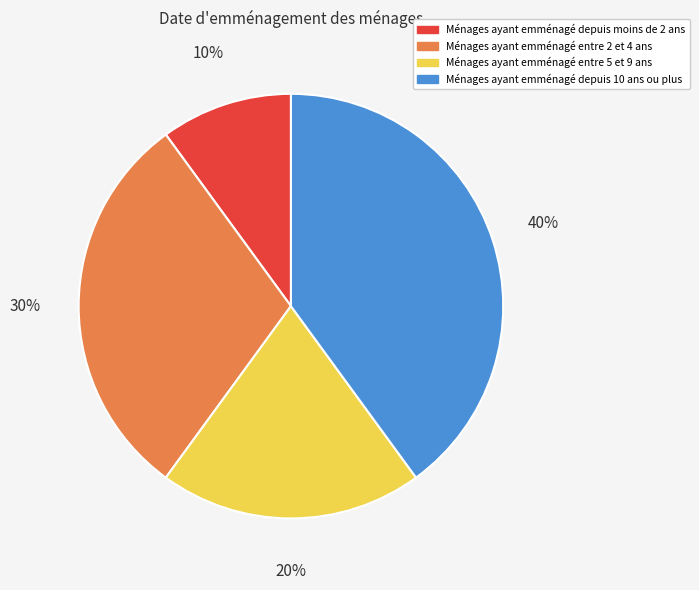

True or false: Ménages ayant emménagé entre 2 et 4 ans accounts for 30% of the total.

True